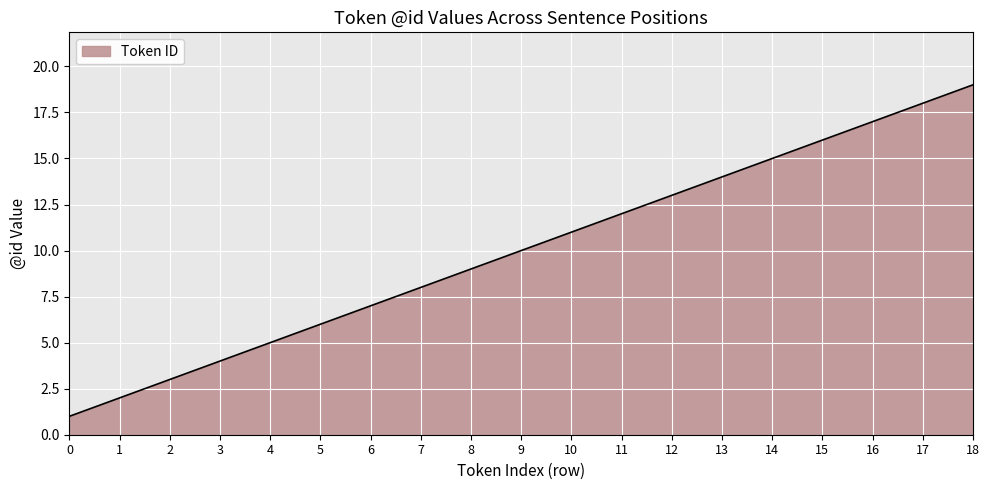

At which category does the chart reach its peak across all series?

18